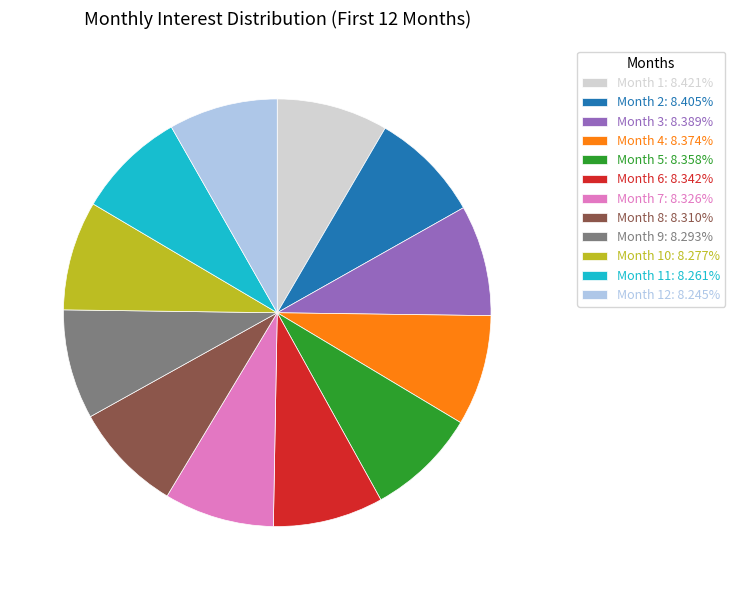

Is Month 4: 8.374% the majority of the pie?

No